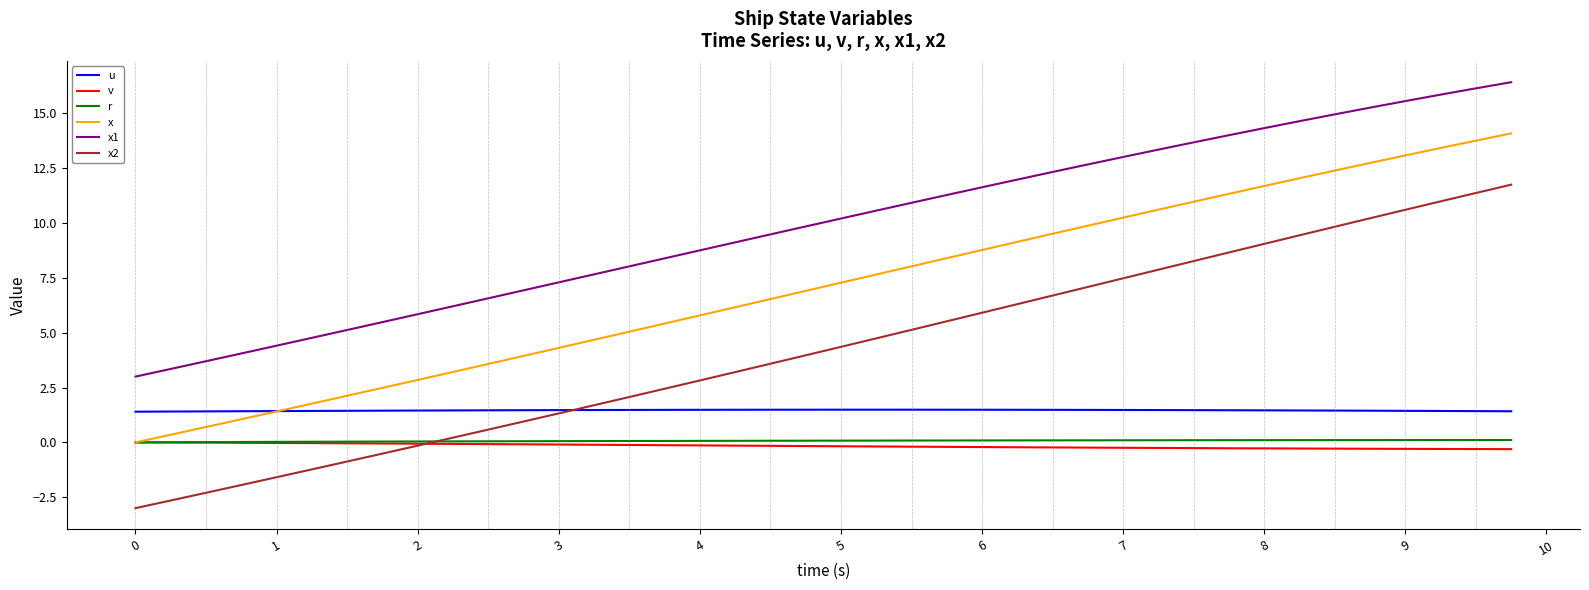

What is the average value of the r series?

0.1